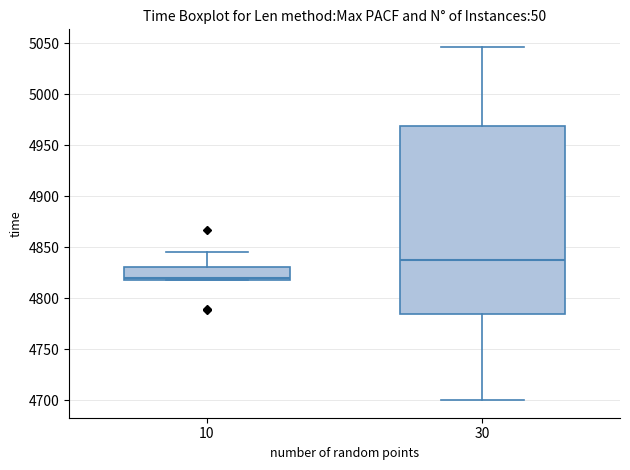

Reading left to right, read every box against the y-axis: the position of its median line, the range the box covers, and the ends of its whiskers. The values are not printed on the chart, so give them approximately, as read against the axis.

10: median 4820, box 4815 to 4830, whiskers 4815 to 4845
30: median 4840, box 4785 to 4970, whiskers 4700 to 5045